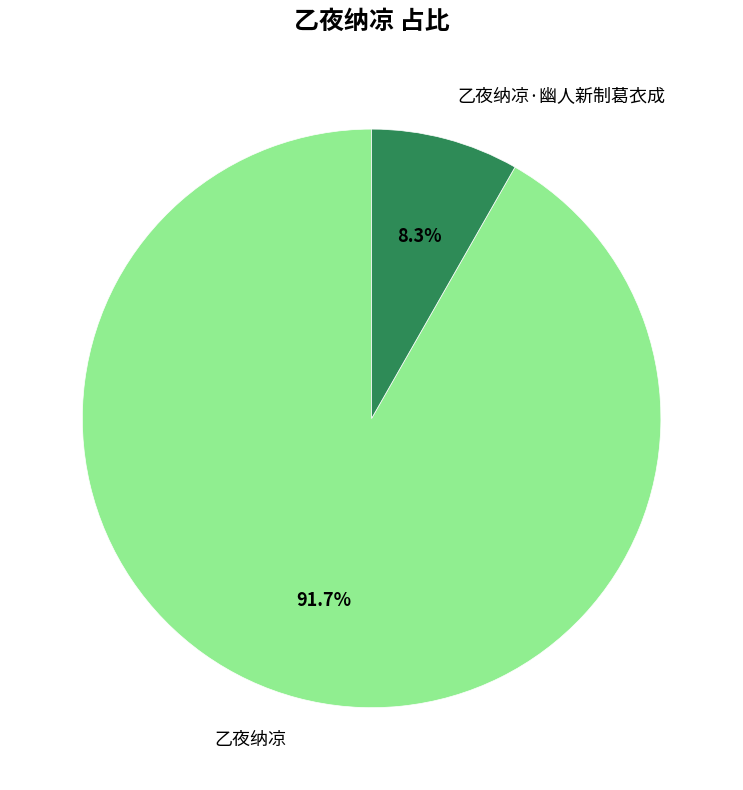

What portion of the pie excludes 乙夜纳凉?

8.3%